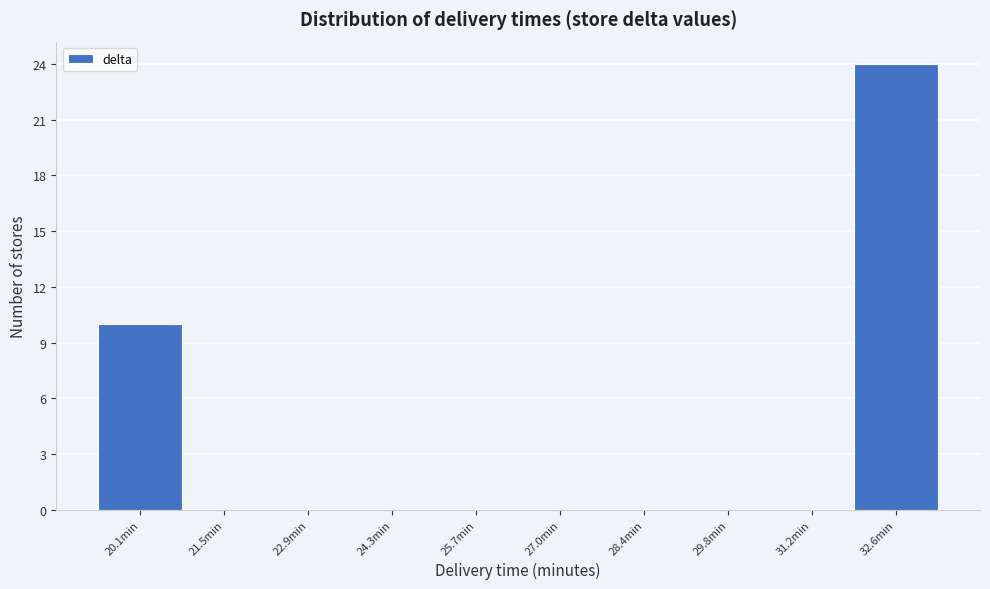

Reading left to right, transcribe all the data shown in this chart.

20.1min=10	21.5min=0	22.9min=0	24.3min=0	25.7min=0	27.0min=0	28.4min=0	29.8min=0	31.2min=0	32.6min=24